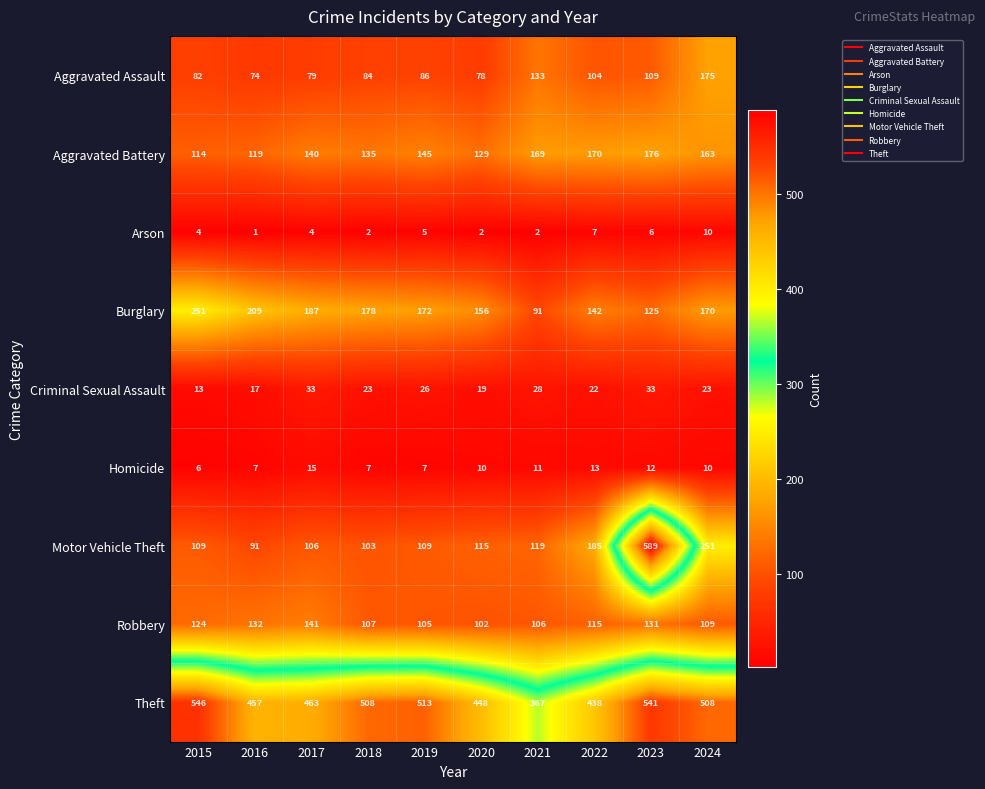

What is the maximum value shown in the chart?

589